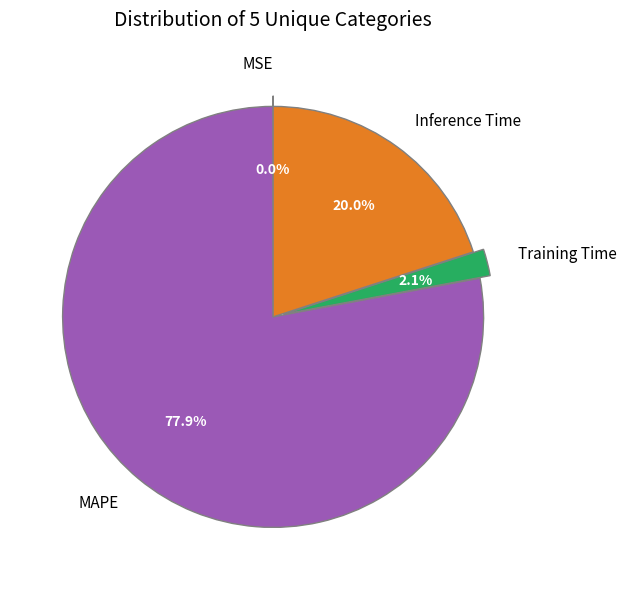

How much of the chart is everything except Training Time?

97.9%